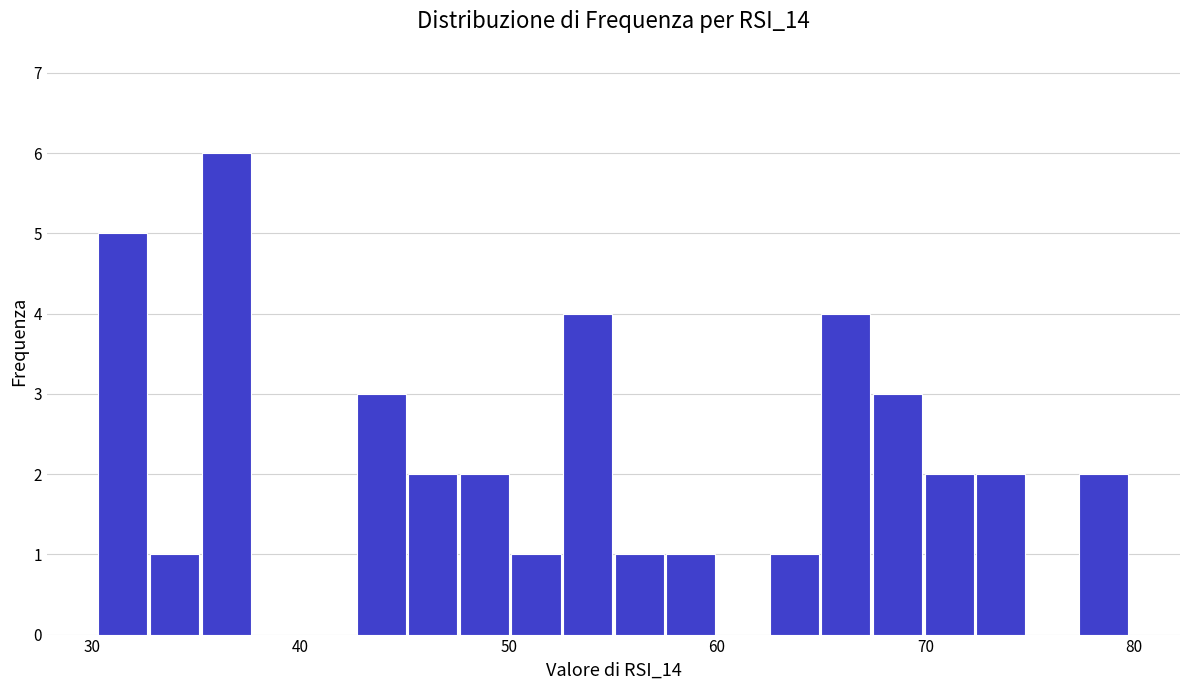

Read against the x-axis, roughly where is the centre of the tallest bar?

36